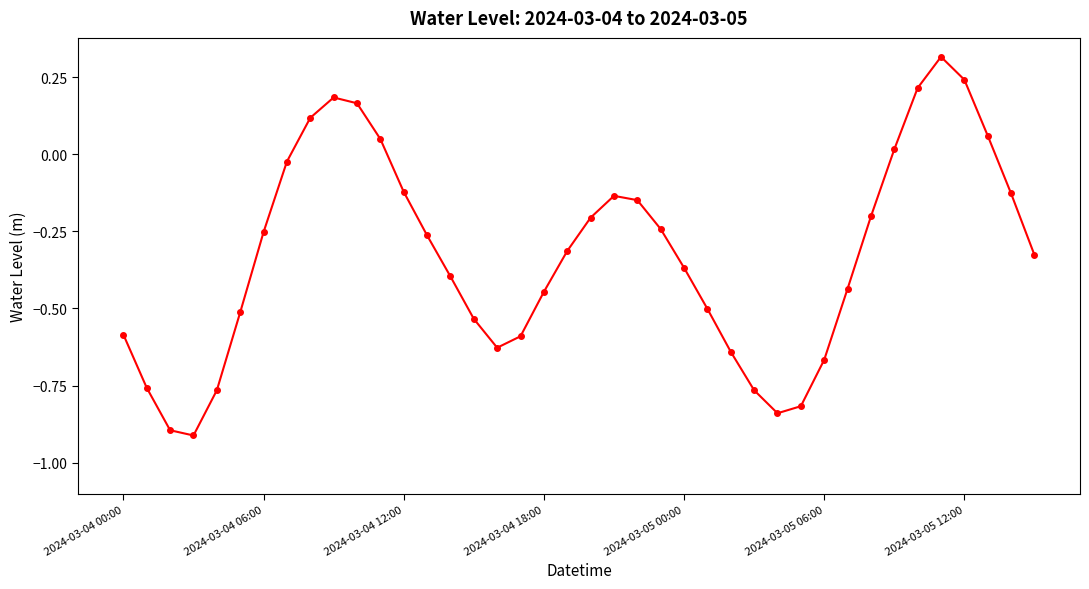

What is the sum of all values?

-13.1